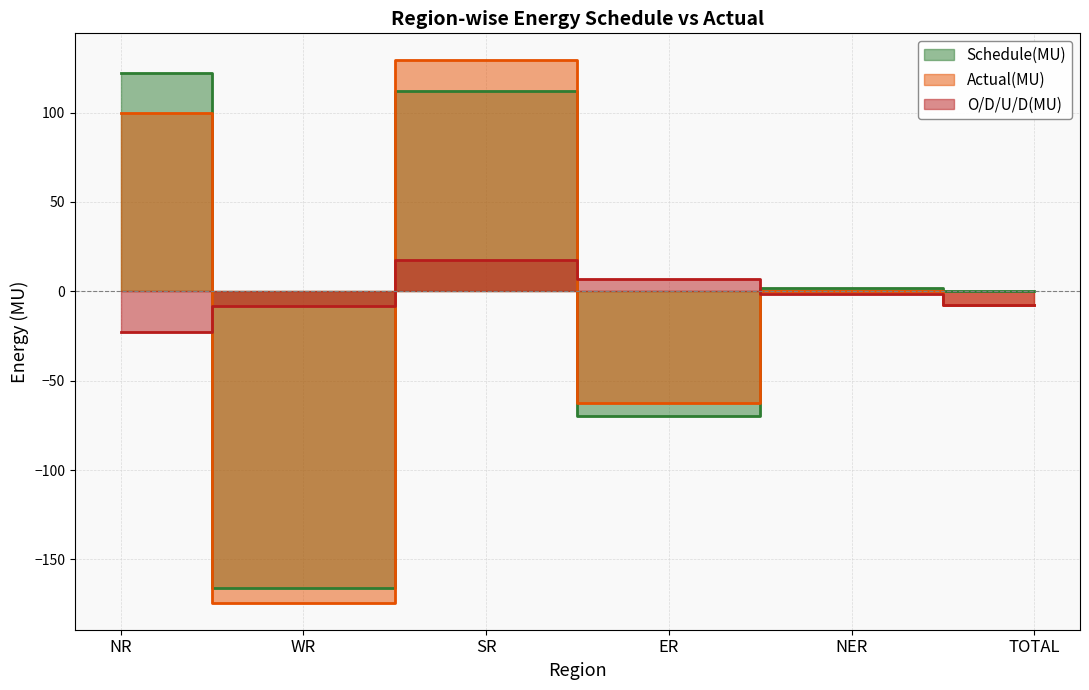

What is the difference between the maximum and minimum values in the Actual(MU) series?

303.4